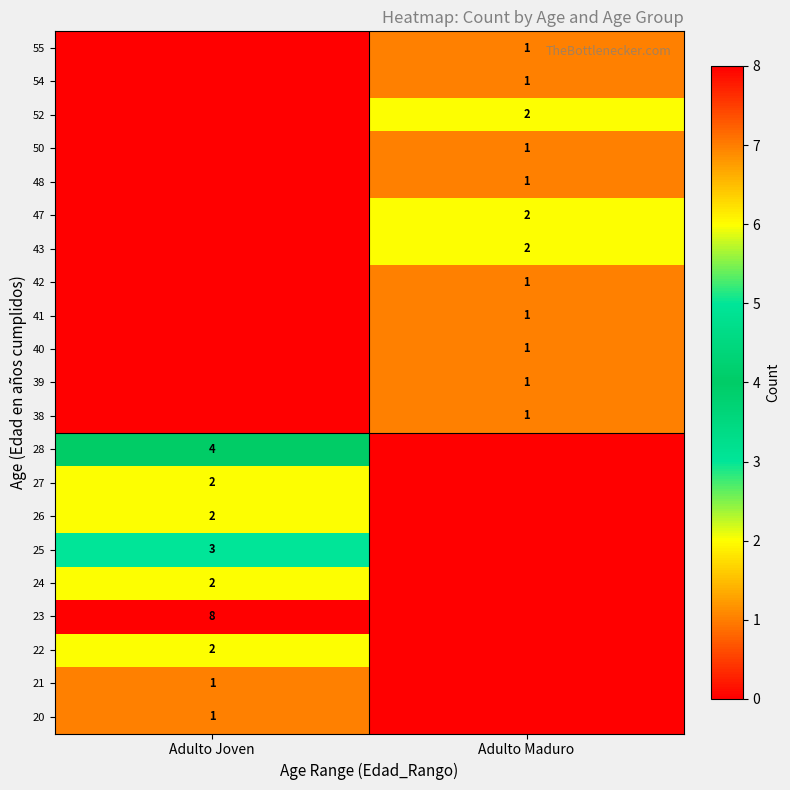

Is it true that 23 equals 8 at Adulto Joven?

True